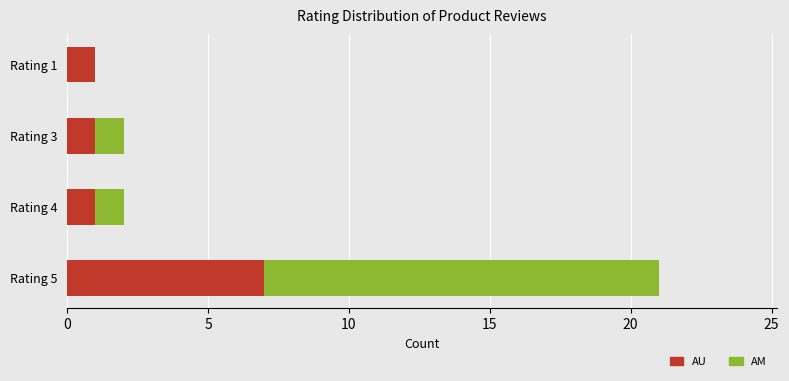

Is it true that AU equals 1 at Rating 4?

True